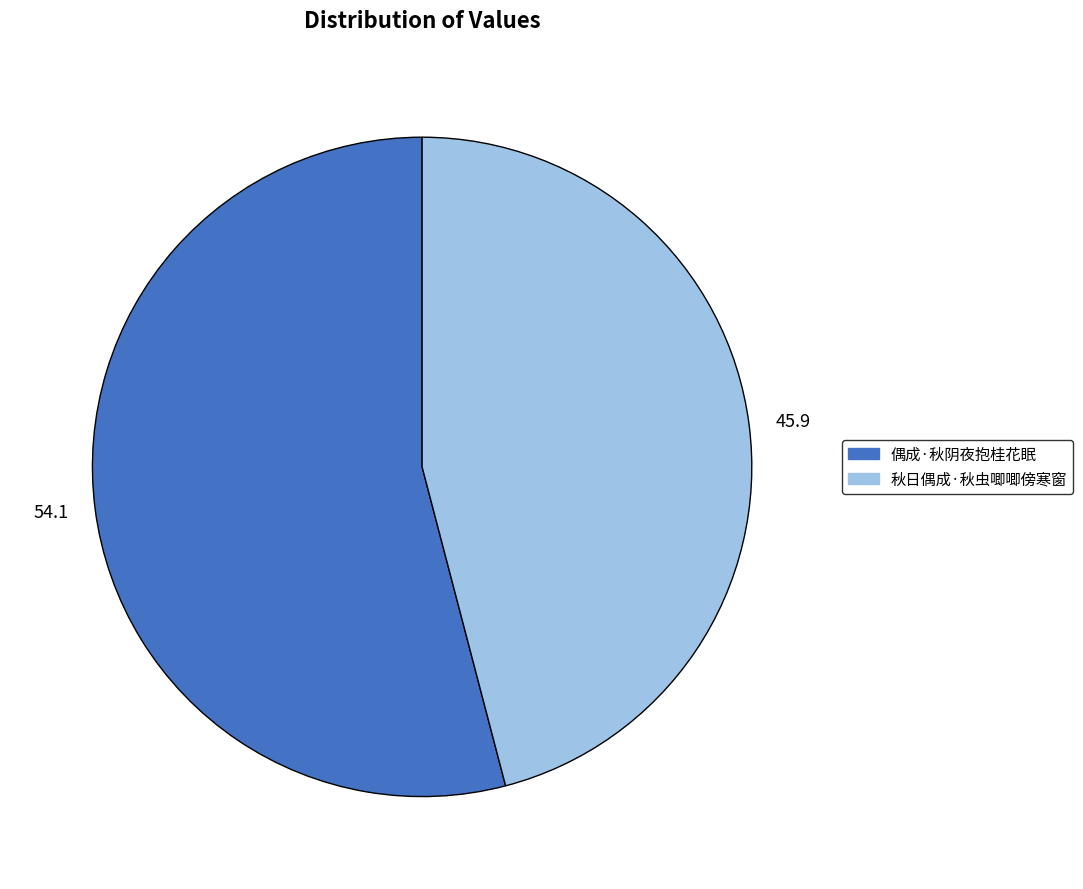

Between 秋日偶成·秋虫唧唧傍寒窗 and 偶成·秋阴夜抱桂花眠, which is larger?

偶成·秋阴夜抱桂花眠